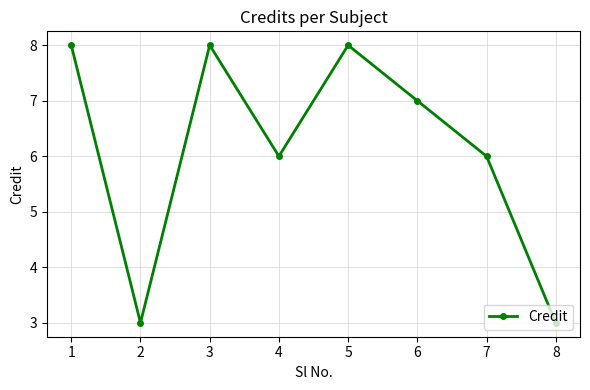

True or false: the data has more than 0 interior local peaks.

True